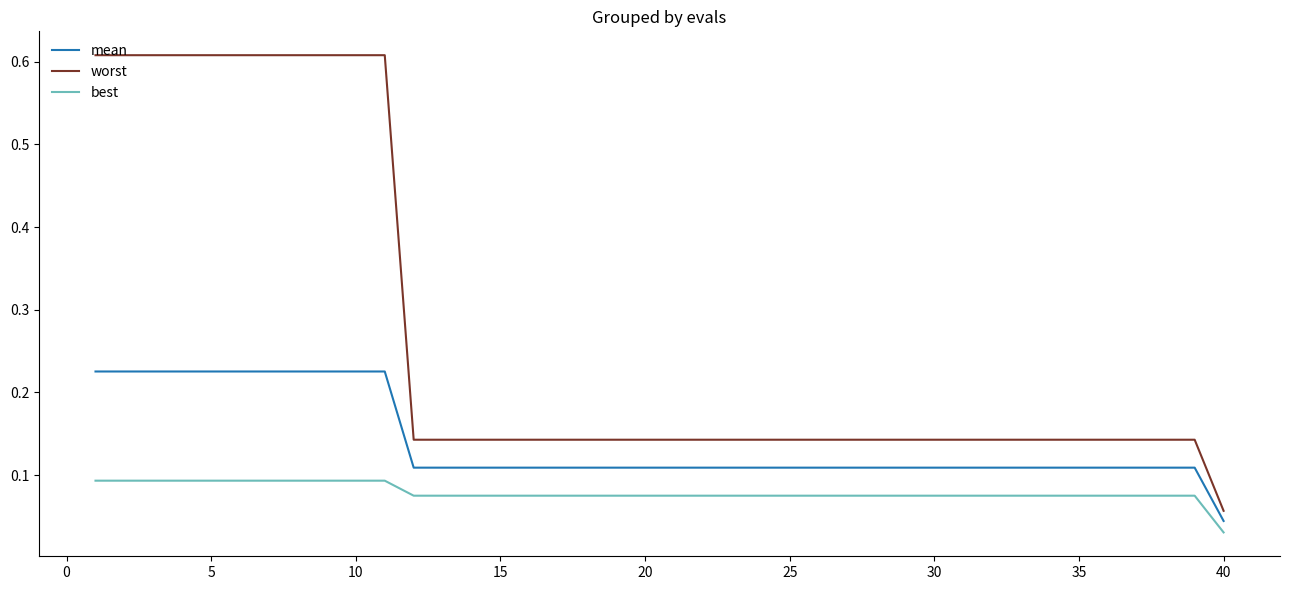

True or false: mean and worst intersect in this chart.

False